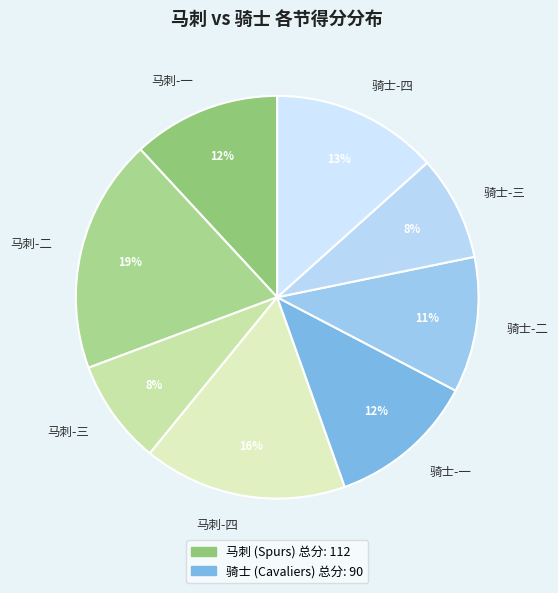

Is the sum of 马刺-二 and 马刺-三 greater than half?

No